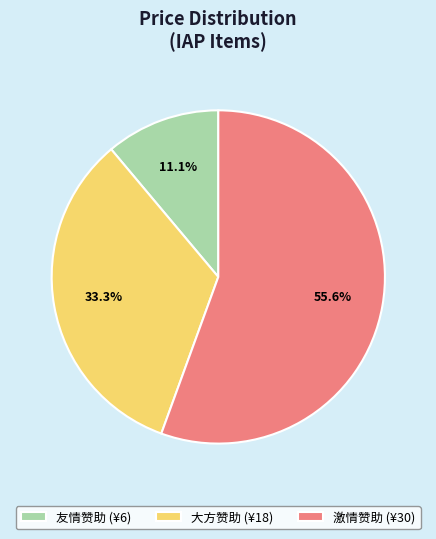

What is the majority slice?

激情赞助